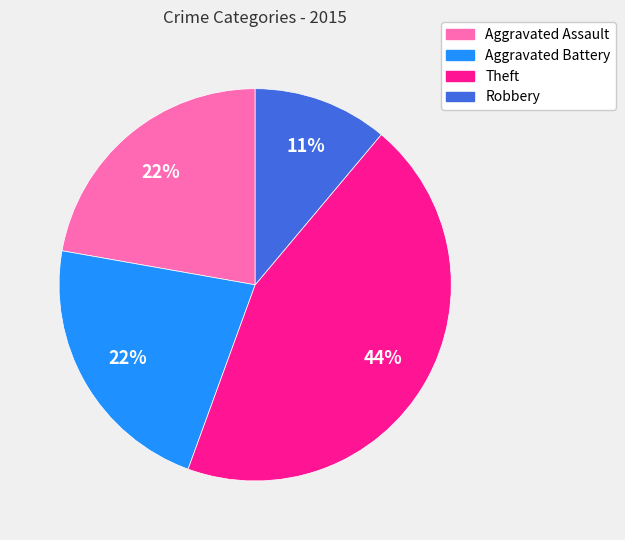

Which category has the biggest portion of the pie?

Theft